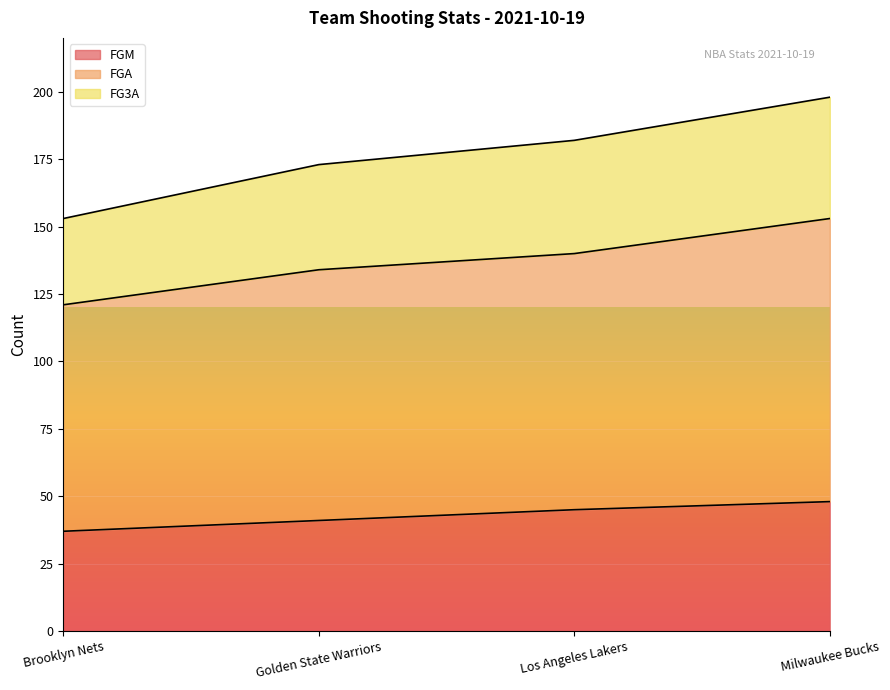

True or false: FGM has a value of 65 at Los Angeles Lakers.

False